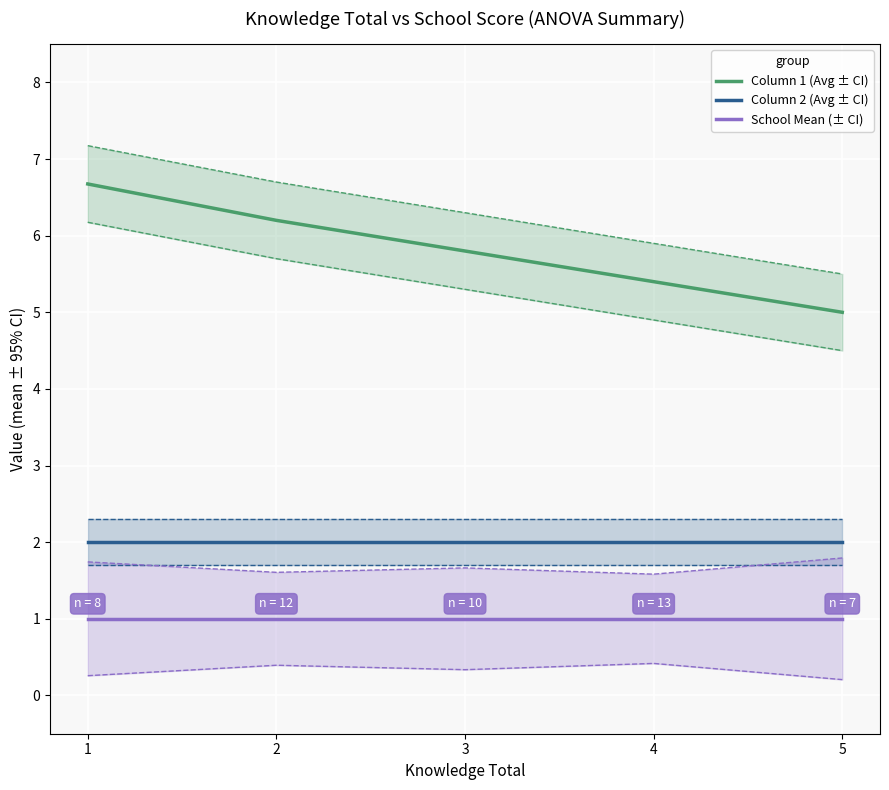

How many data points does each series have?

5